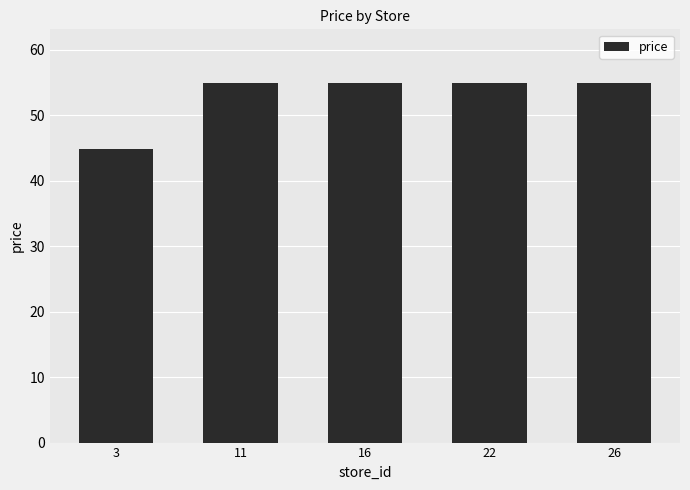

Reading left to right, list all the values displayed in this chart.

44.9	54.9	54.9	54.9	54.9